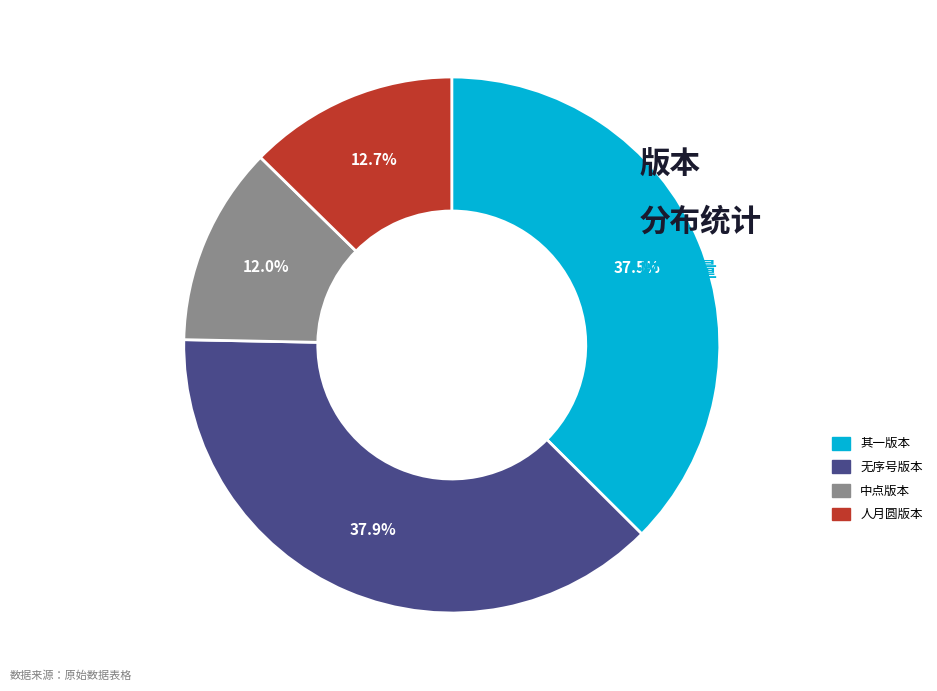

To the nearest percent, what is the average slice percentage?

25%